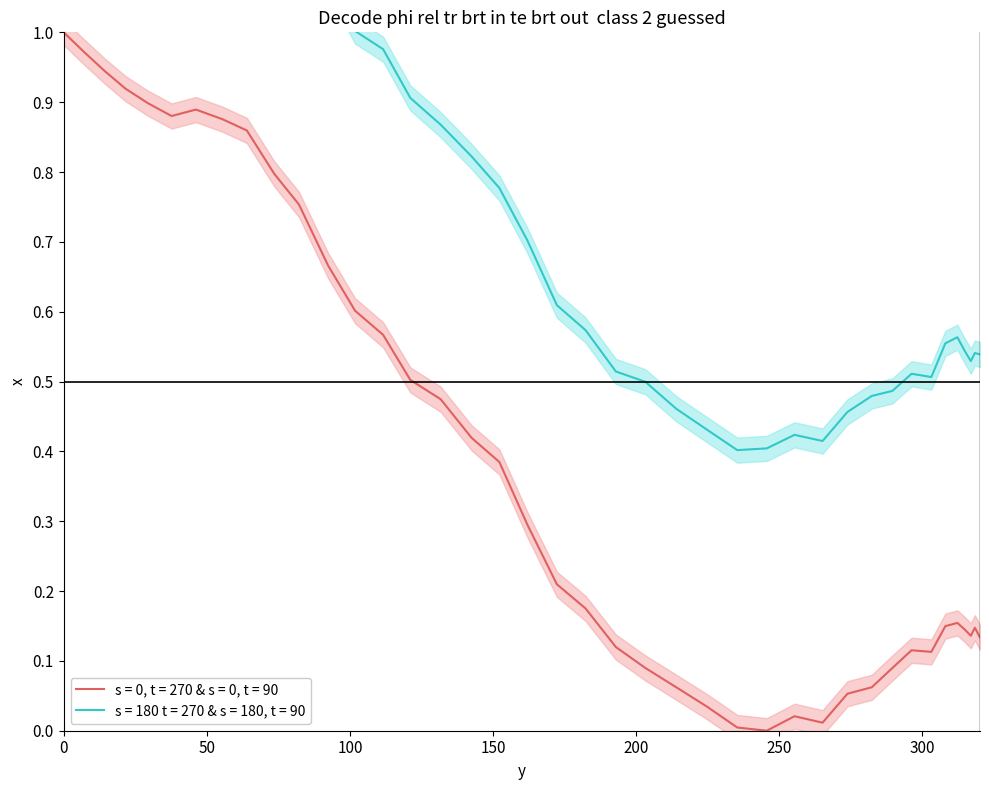

List the labels in order of value, smallest first.

245.6, 235.3, 265.1, 255.3, 224.7, 273.8, 214.0, 282.3, 203.2, 289.5, 303.1, 296.2, 192.9, 320.1, 316.9, 314.7, 318.3, 308.0, 312.2, 182.3, 172.3, 162.0, 152.2, 142.5, 131.7, 121.1, 111.6, 101.8, 92.4, 82.2, 73.6, 64.0, 55.5, 37.7, 46.2, 29.4, 21.6, 14.3, 7.0, 0.0